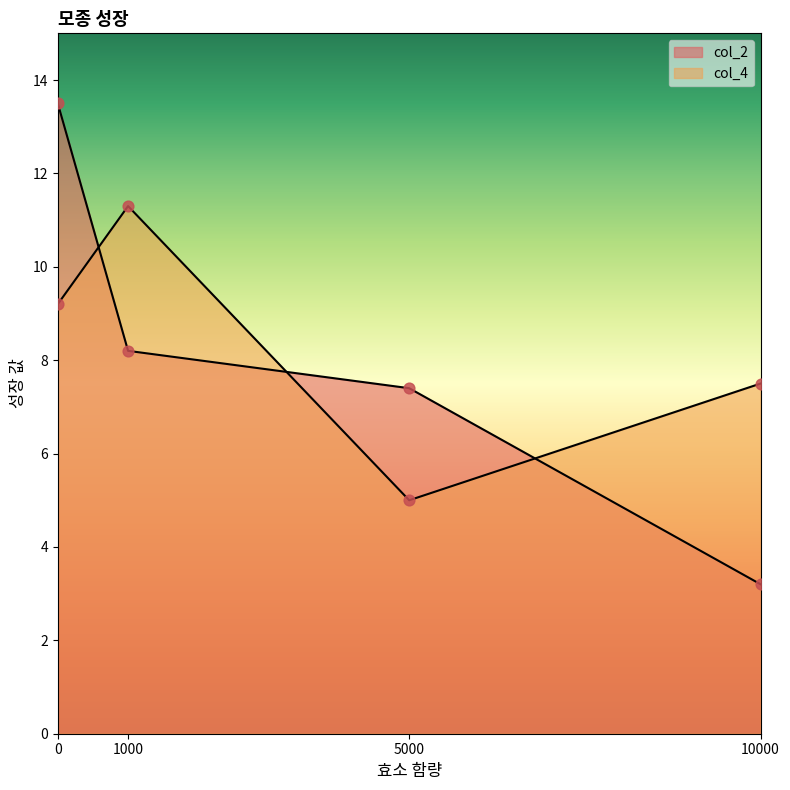

Which series reaches the maximum Y coordinate?

col_2